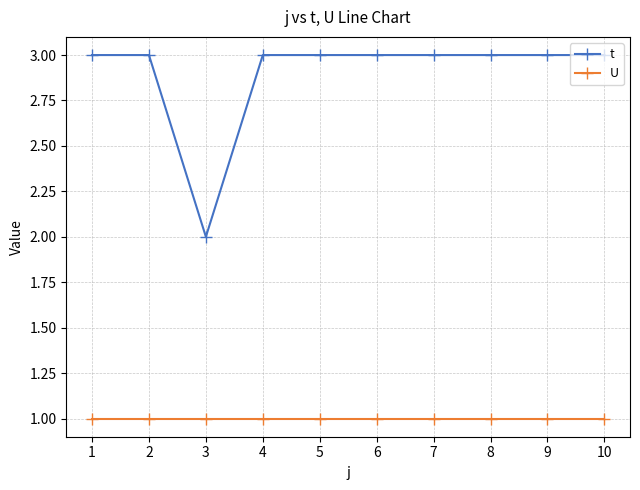

The U series shows 0 at 5. True or false?

False